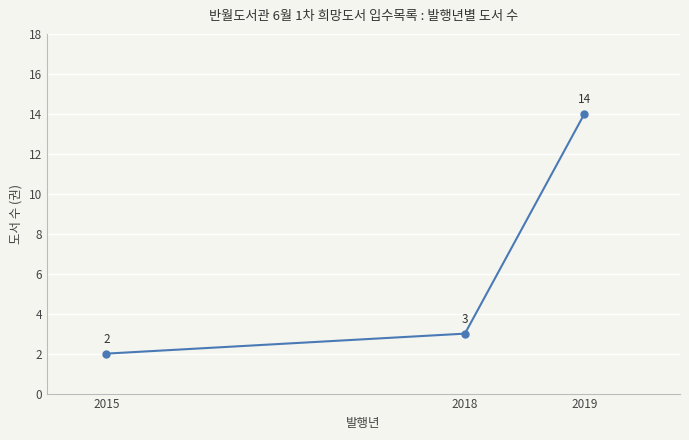

What is the change in value from 2015 to 2018?

+1